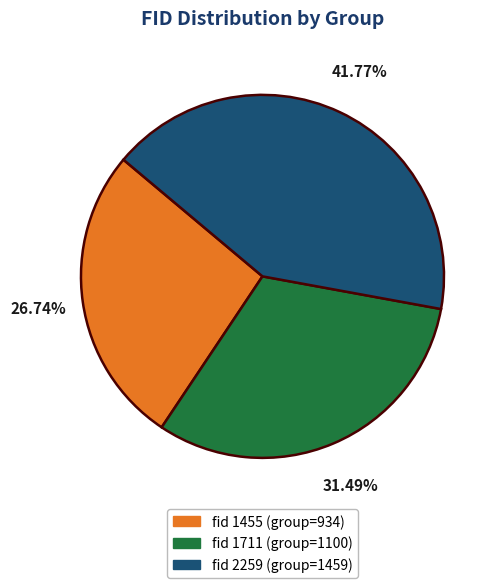

To the nearest percent, what is the average slice percentage?

33%